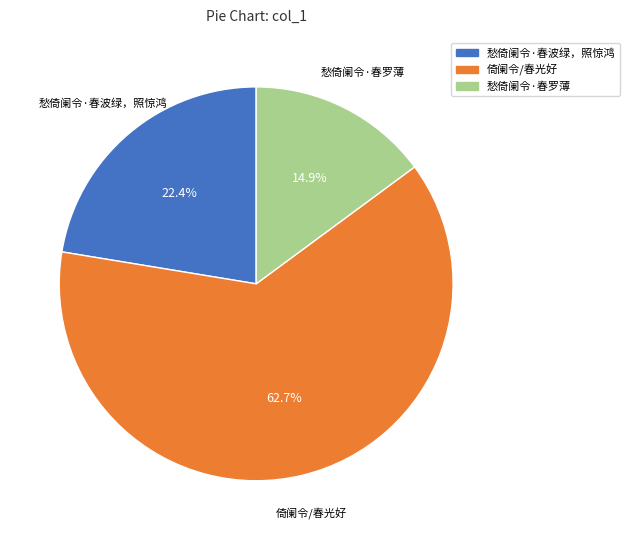

What is the majority slice?

倚阑令/春光好